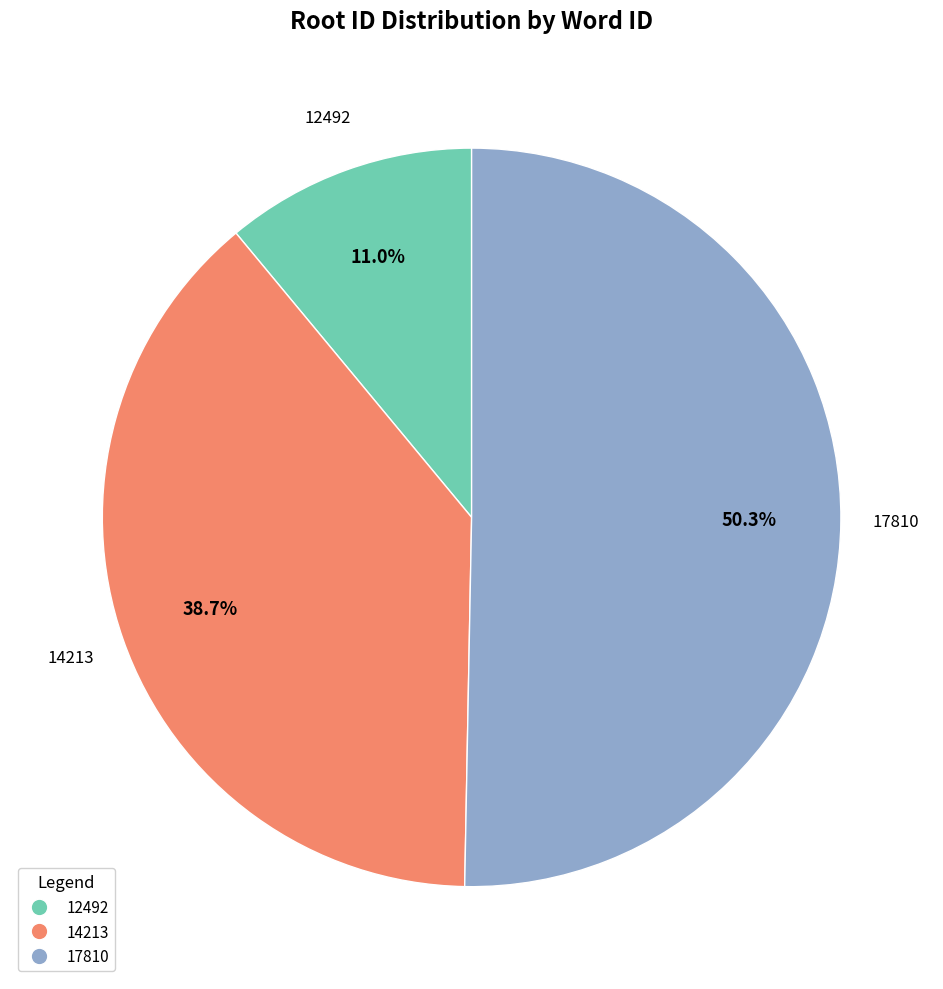

Count the number of slices in the pie.

3